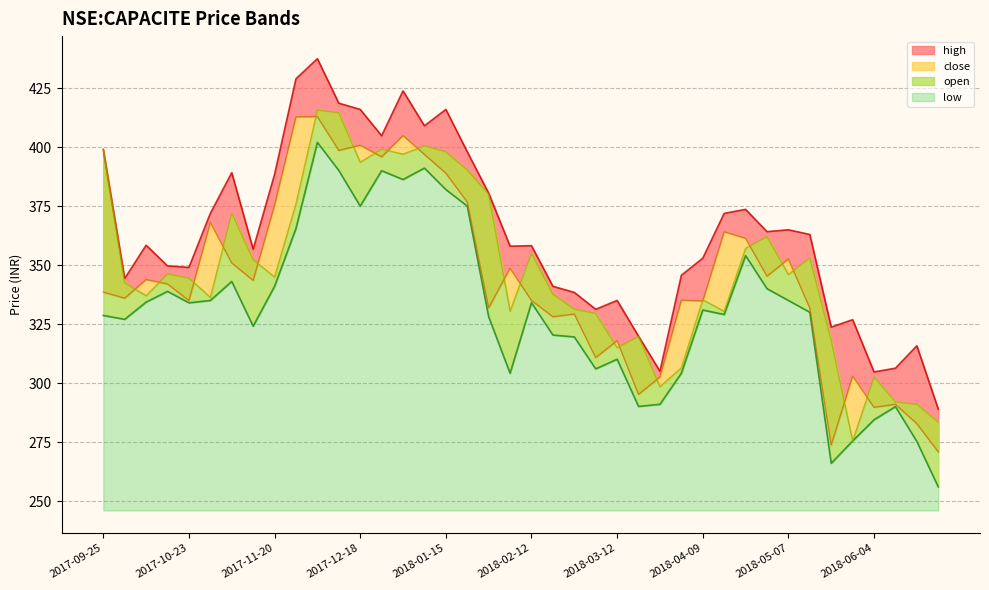

Rank the categories by high value from lowest to highest.

2018-06-25, 2018-06-04, 2018-03-26, 2018-06-11, 2018-06-18, 2018-03-19, 2018-05-21, 2018-05-28, 2018-03-05, 2018-03-12, 2018-02-26, 2018-02-19, 2017-10-03, 2018-04-02, 2017-10-23, 2017-10-16, 2018-04-09, 2017-11-13, 2018-02-05, 2018-02-12, 2017-10-09, 2018-05-14, 2018-04-30, 2018-05-07, 2017-10-30, 2018-04-16, 2018-04-23, 2018-01-29, 2017-11-20, 2017-11-06, 2018-01-22, 2017-09-25, 2017-12-26, 2018-01-08, 2017-12-18, 2018-01-15, 2017-12-11, 2018-01-01, 2017-11-27, 2017-12-04